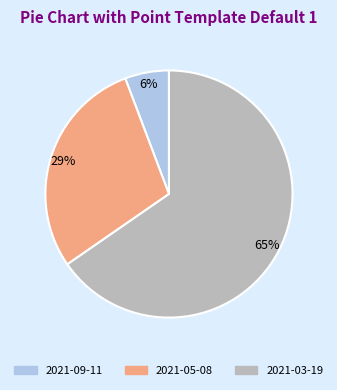

The 2021-05-08 slice represents 37% of the pie. True or false?

False